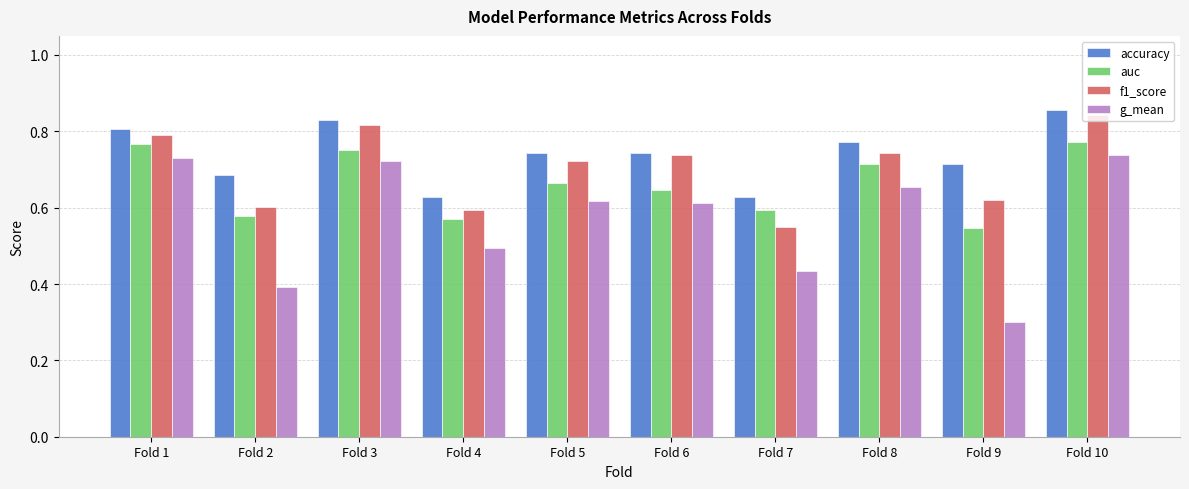

What is the sum of all f1_score values?

7.0